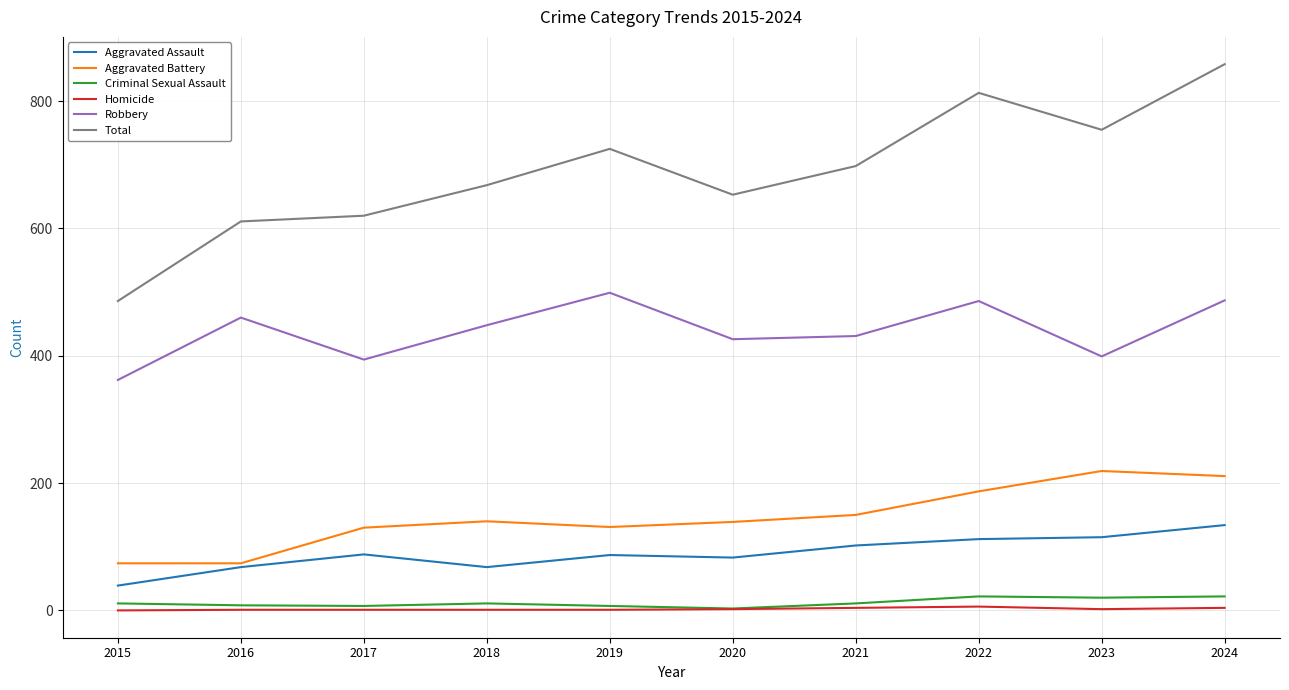

What is the difference between the Aggravated Battery values at 2022 and 2023?

32